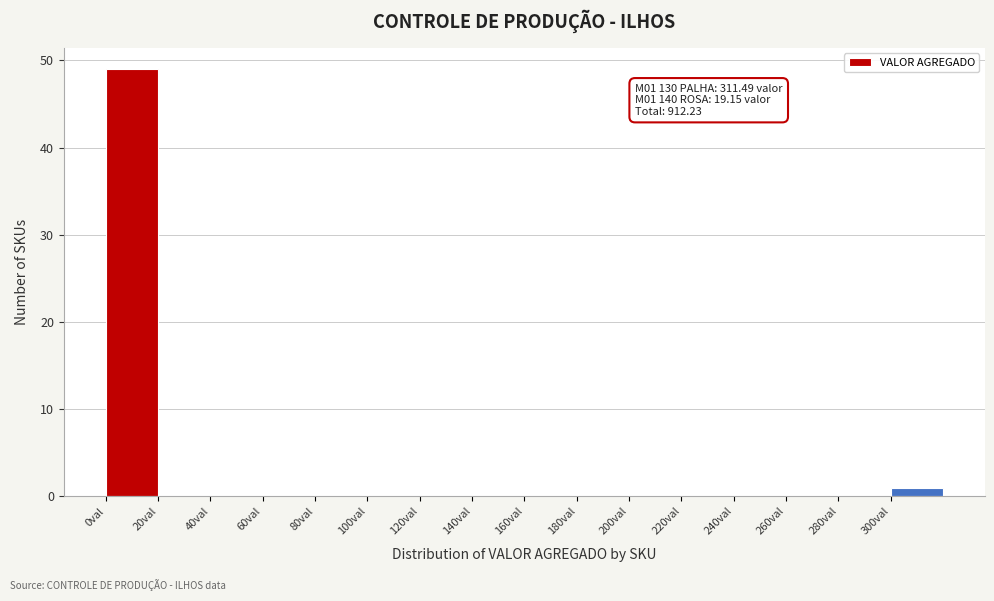

Over which range of the x-axis is the bar tallest?

0 to 20